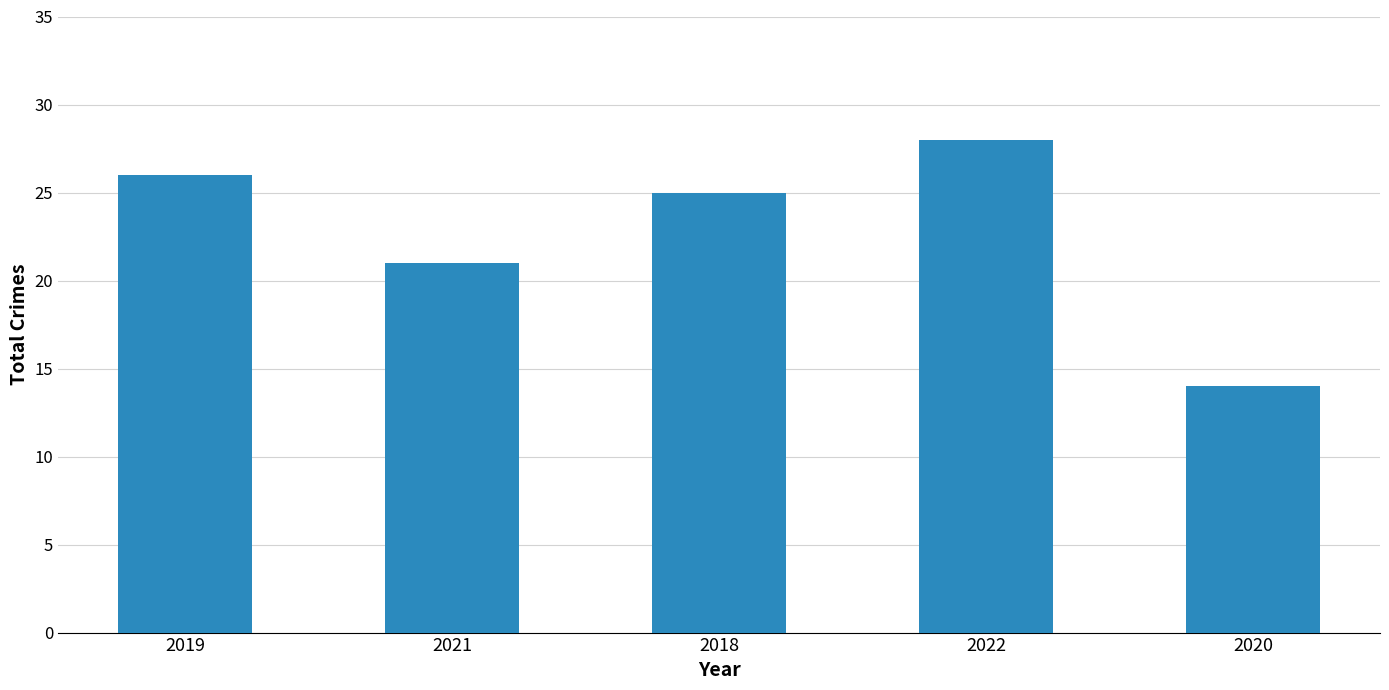

Are the bars grouped side by side (vs. stacked)?

No